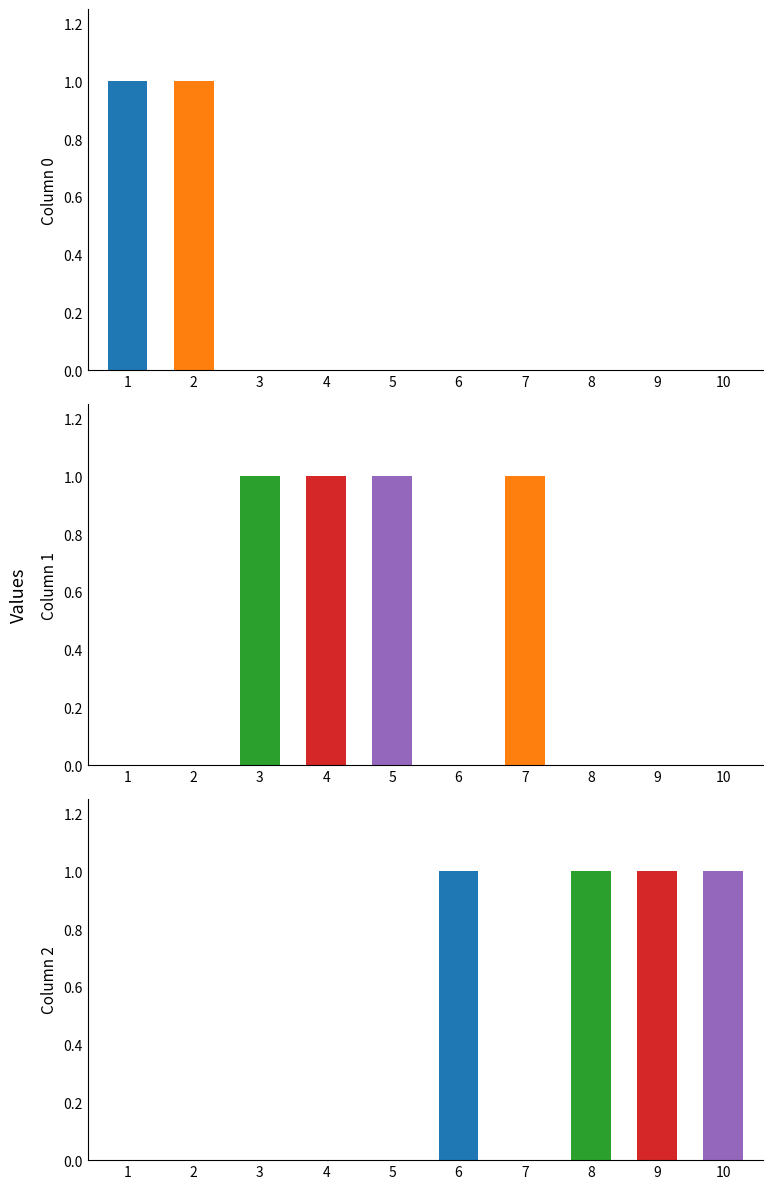

Is it true that 2 equals 0 at 7?

False